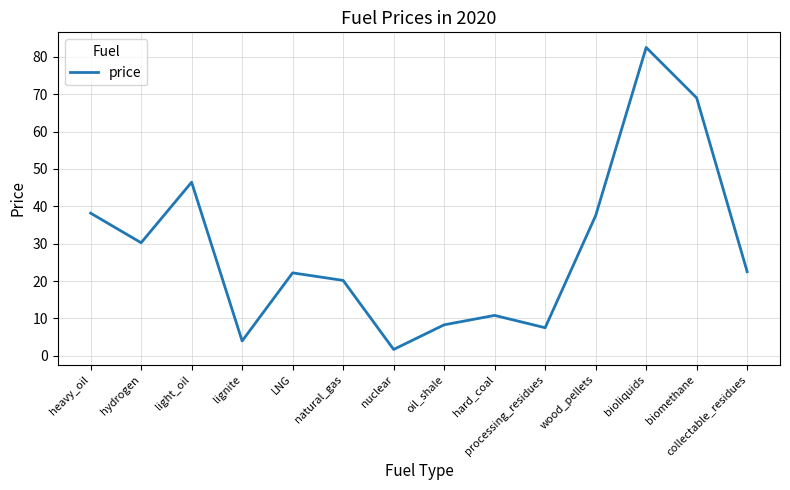

How many lines are shown in the chart?

1